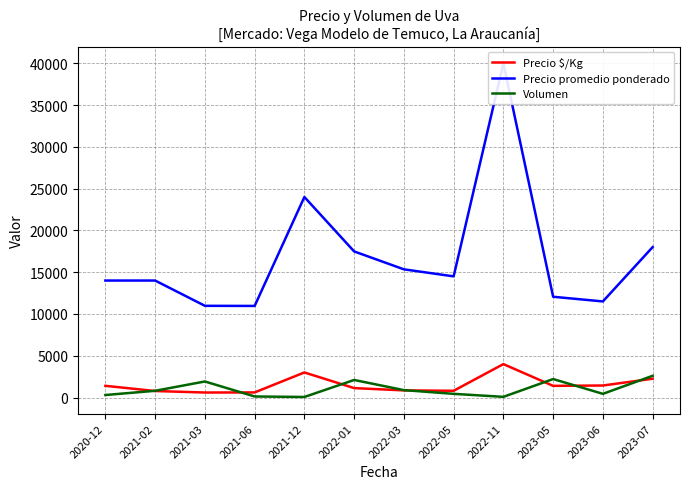

Which has a higher value, 2023-06 or 2021-03?

2023-06